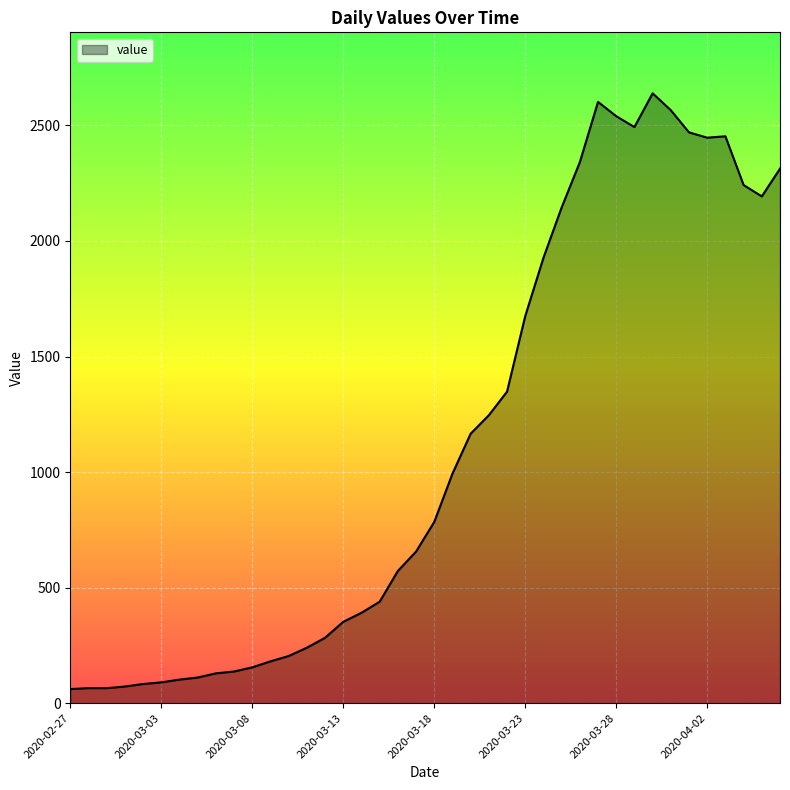

What is the difference between the maximum and minimum values?

2578